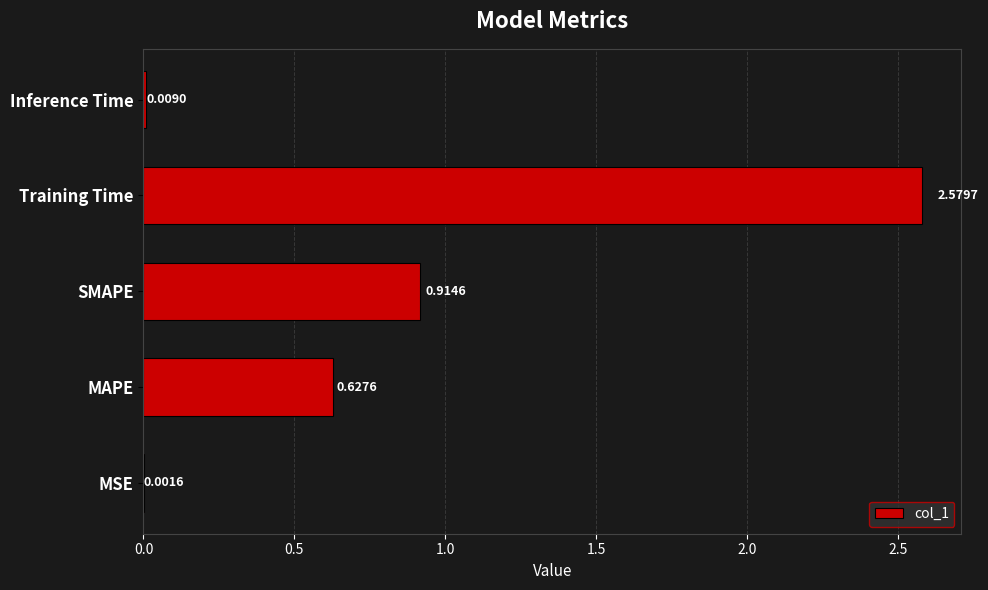

What is the average value?

0.8